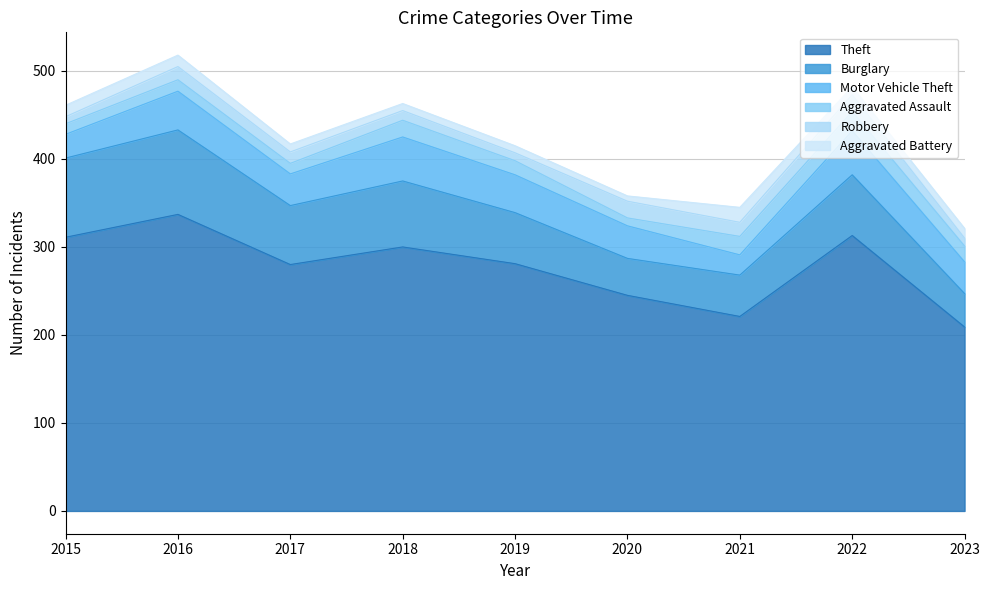

Where is the first local minimum for Motor Vehicle Theft?

2017